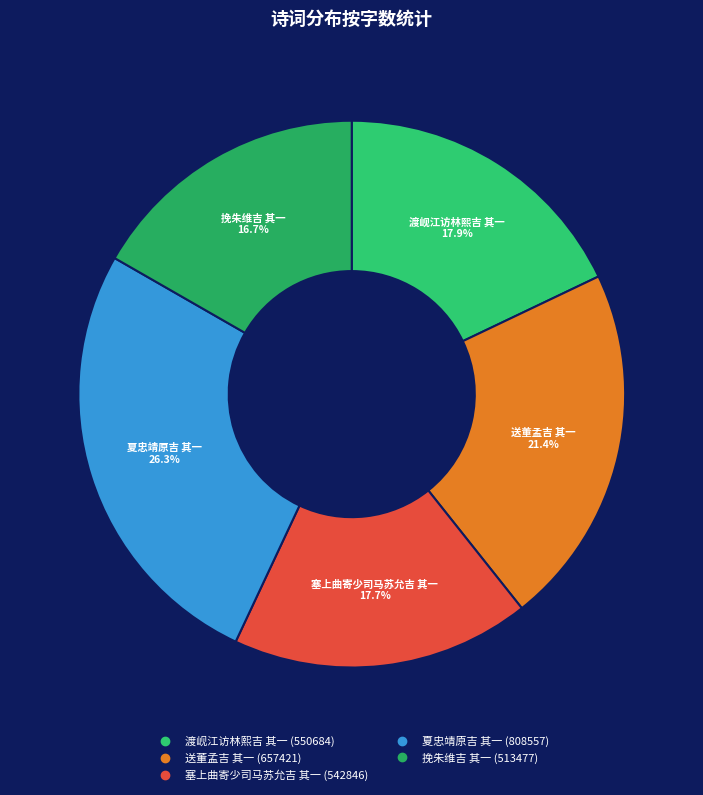

What percentage is the 夏忠靖原吉 其一 slice, to the nearest percent?

26%